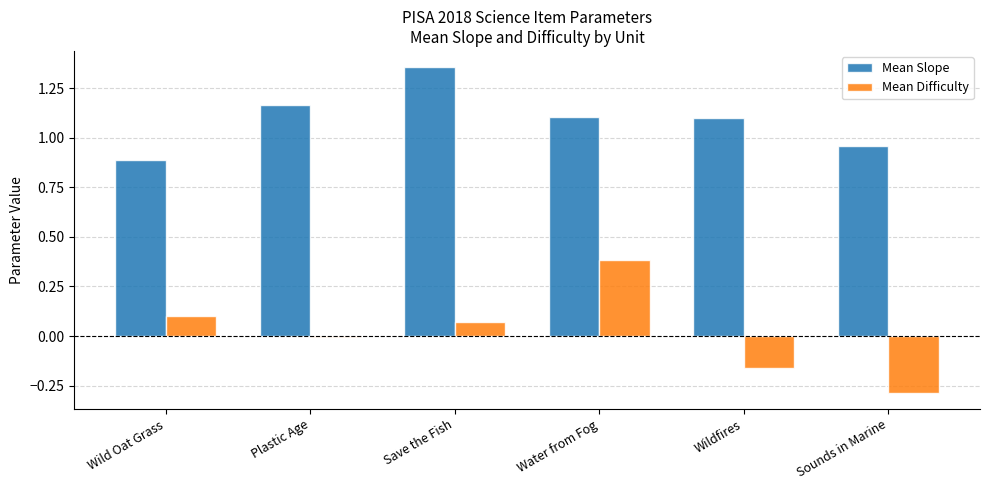

Which series has the largest total across all categories?

Mean Slope